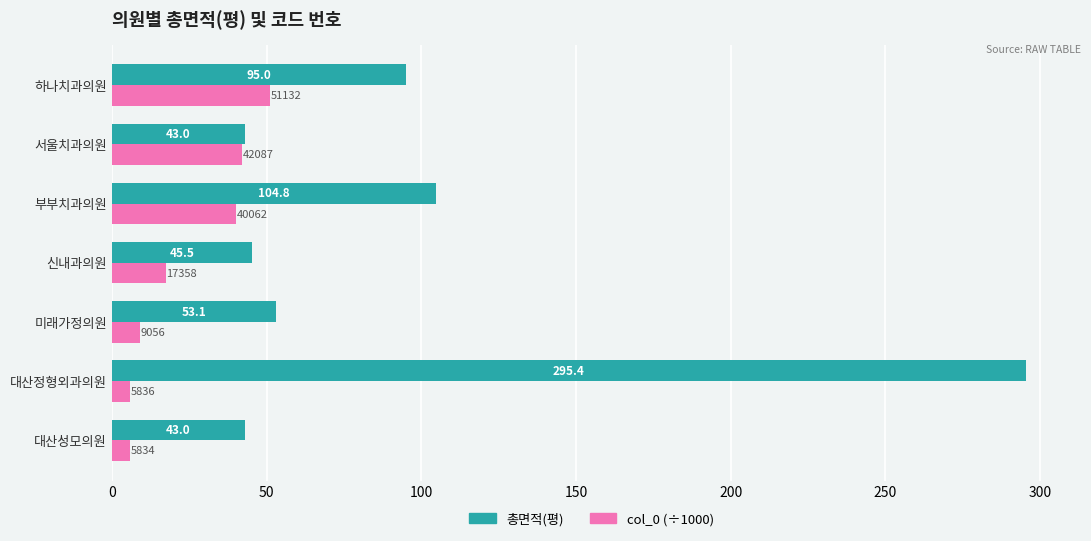

The value of 총면적(평) at 미래가정의원 is 31.9. True or false?

False